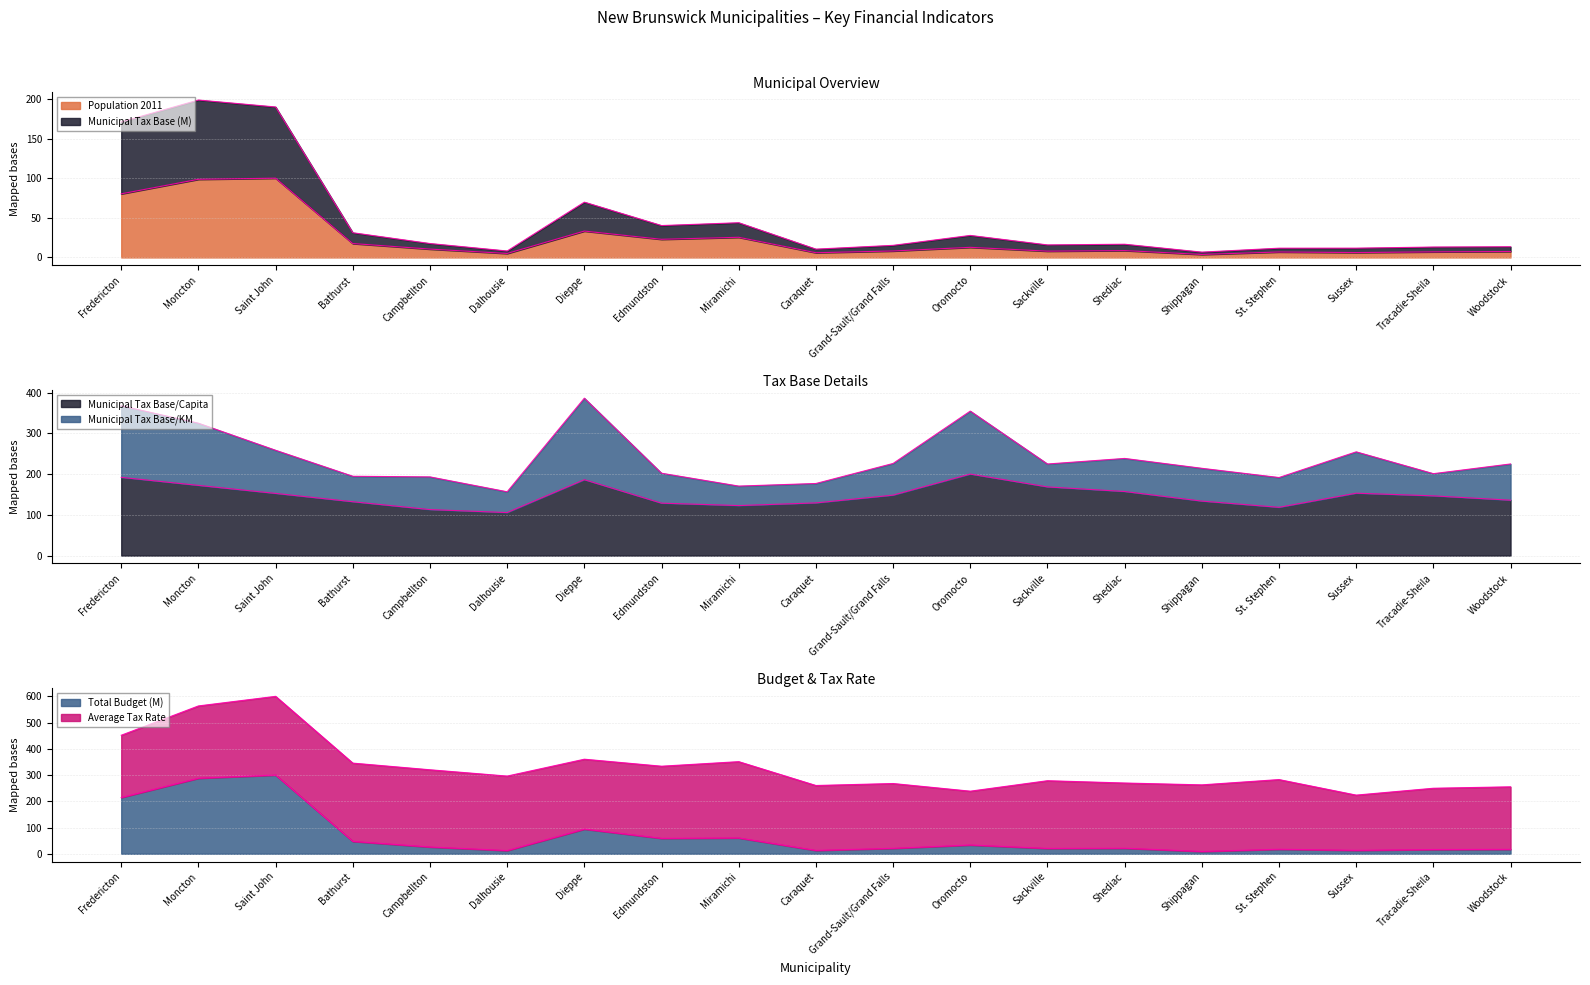

Is the value of Municipal Tax Base (M) at Shediac greater than the value of Population 2011 at Miramichi?

No